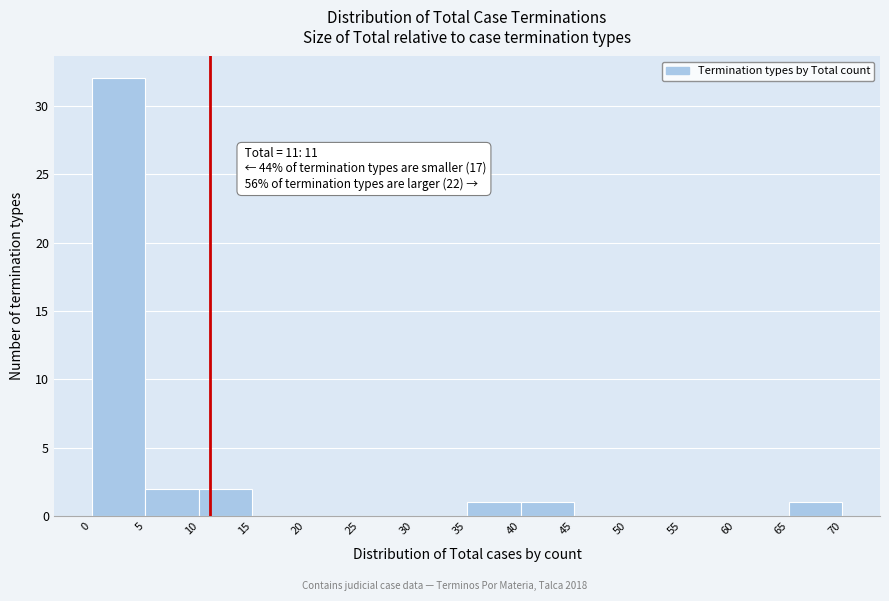

Which range on the x-axis has the tallest bar?

0 to 5